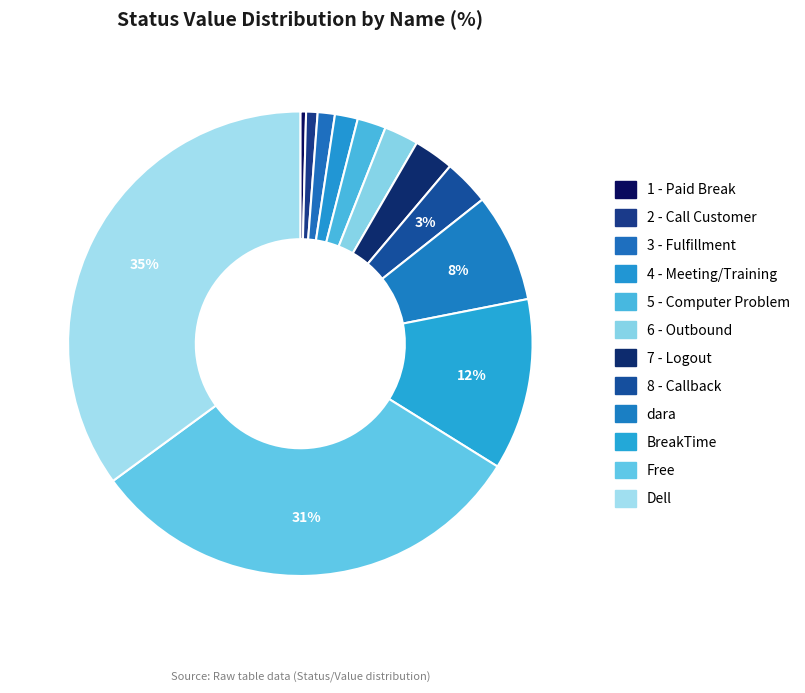

What portion of the pie excludes 3 - Fulfillment?

98.8%